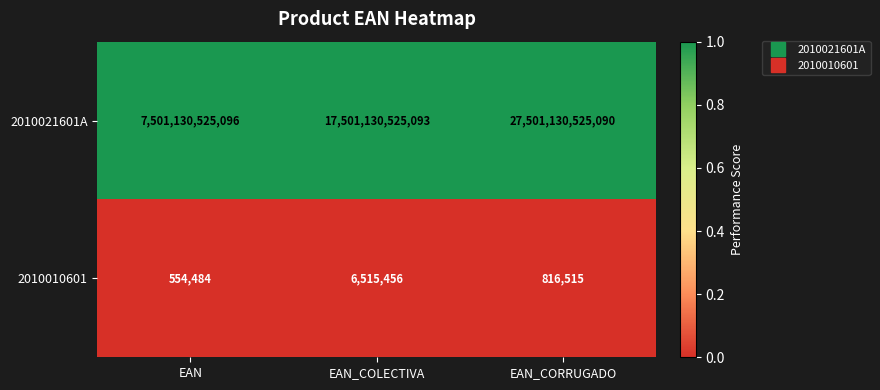

Which category has the lowest value in the 2010021601A series?

EAN